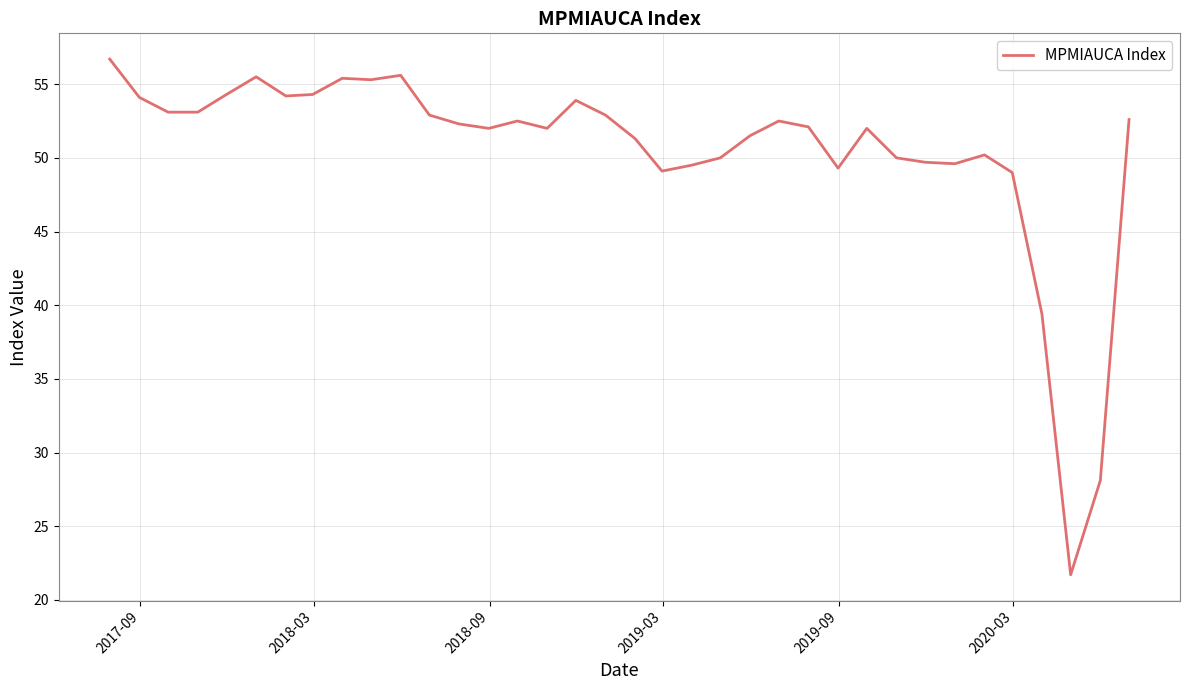

What is the smallest value displayed?

21.7